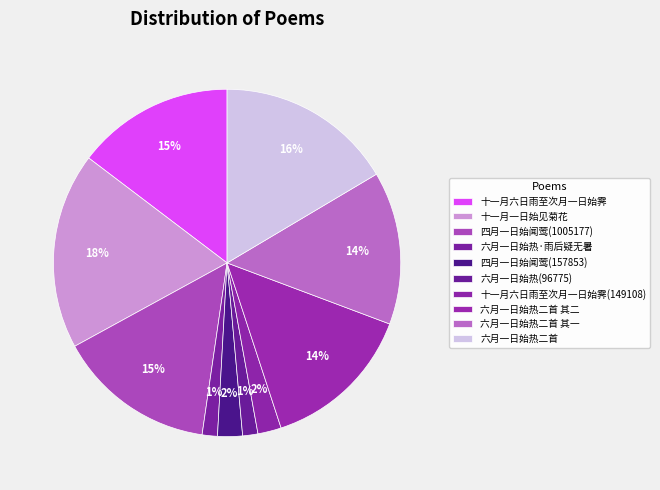

True or false: 四月一日始闻莺(157853) accounts for 2% of the total.

True